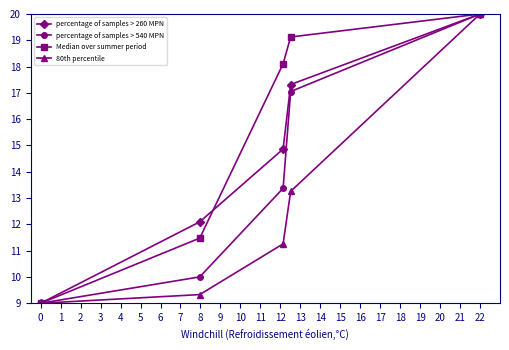

The value of 80th percentile at 0 is 9.0. True or false?

True